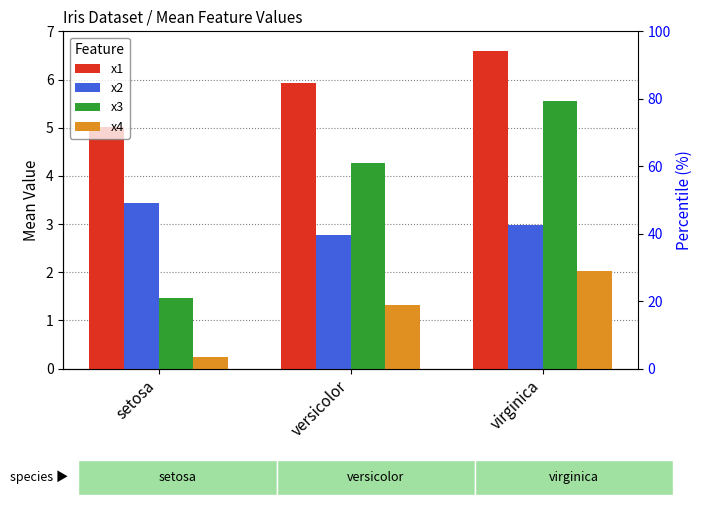

What is the label of the 1st bar from the right?

virginica